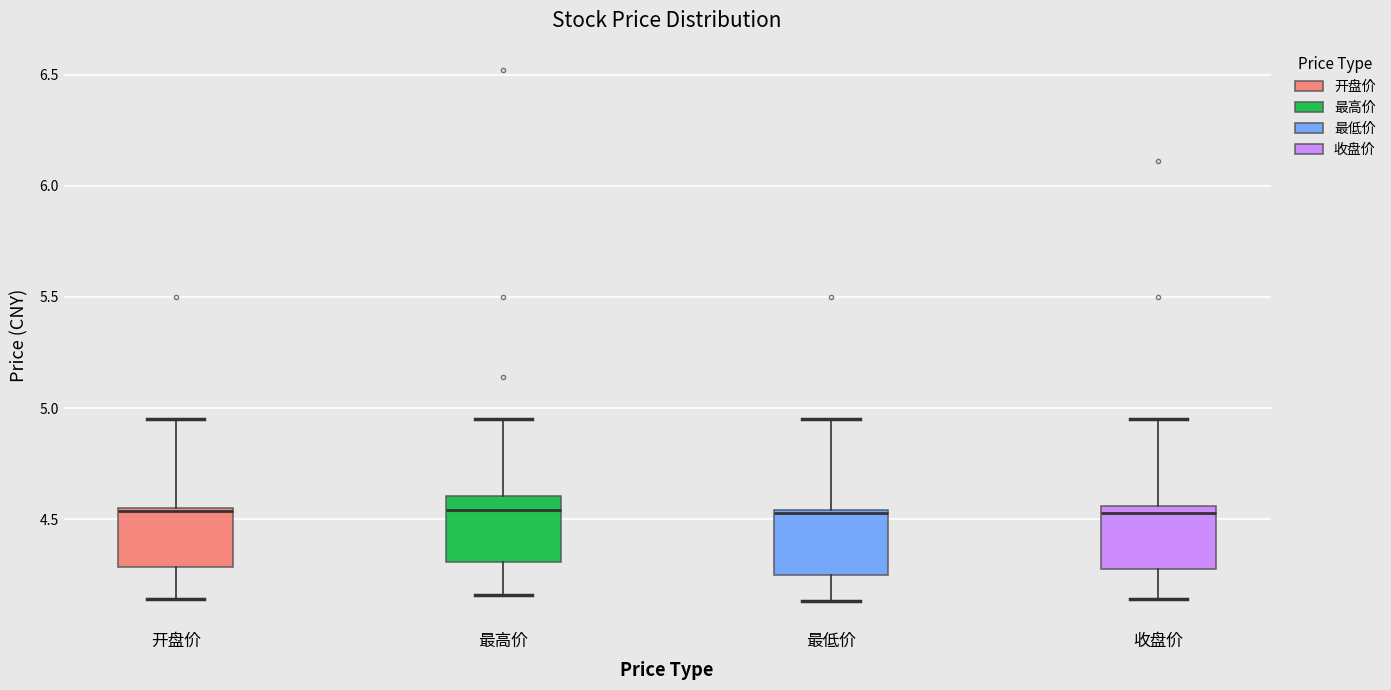

Reading left to right, read every box against the y-axis: the position of its median line, the range the box covers, and the ends of its whiskers. The values are not printed on the chart, so give them approximately, as read against the axis.

开盘价: median 4.55 (just below the box's upper edge), box 4.30 to 4.55, whiskers 4.15 to 4.95
最高价: median 4.55, box 4.30 to 4.60, whiskers 4.15 to 4.95
最低价: median 4.55 (drawn on the box's upper edge), box 4.25 to 4.55, whiskers 4.15 to 4.95
收盘价: median 4.55 (just below the box's upper edge), box 4.30 to 4.55, whiskers 4.15 to 4.95